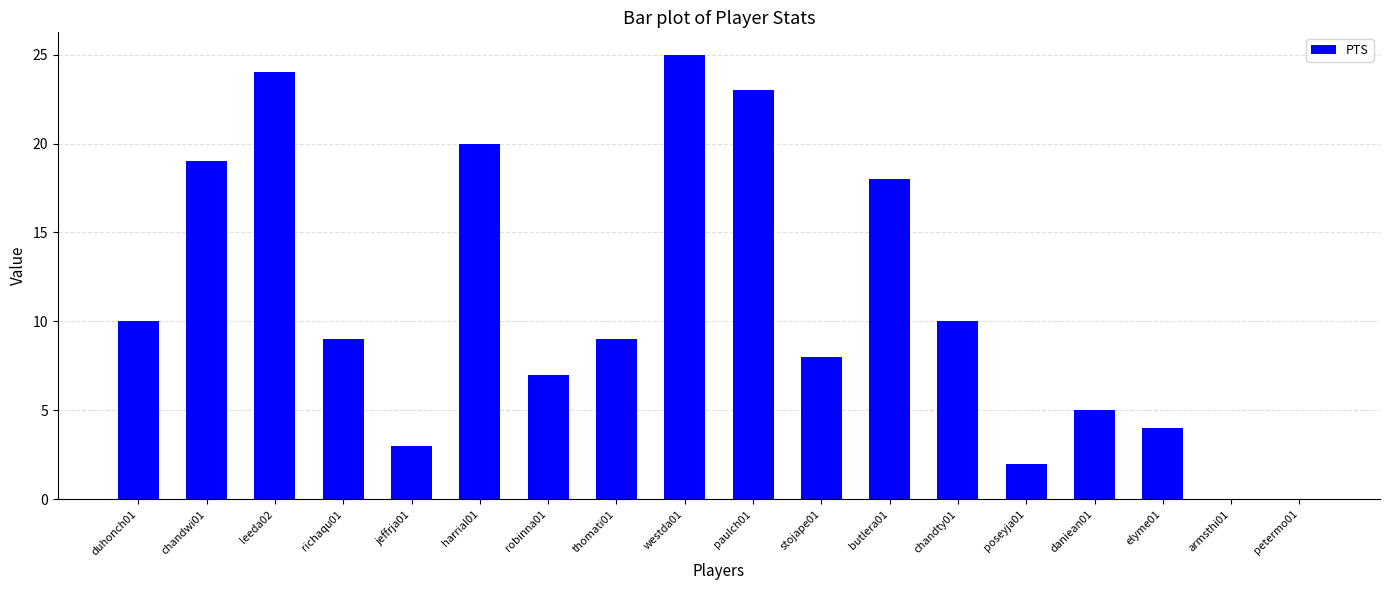

What is the approximate value at leeda02, to the nearest 5?

25